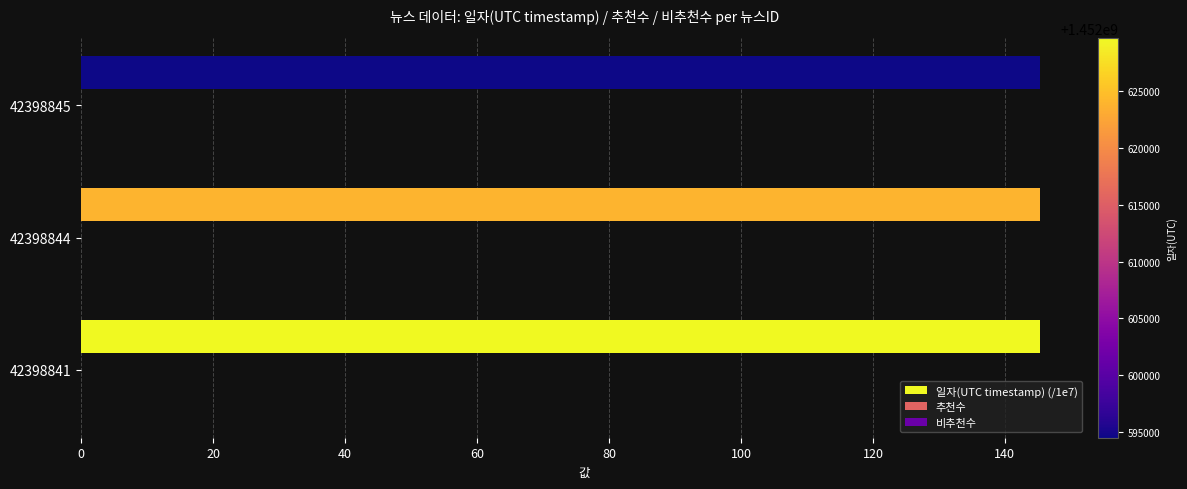

What is the ratio of the value at 42398841 to the value at 42398844?

1.0